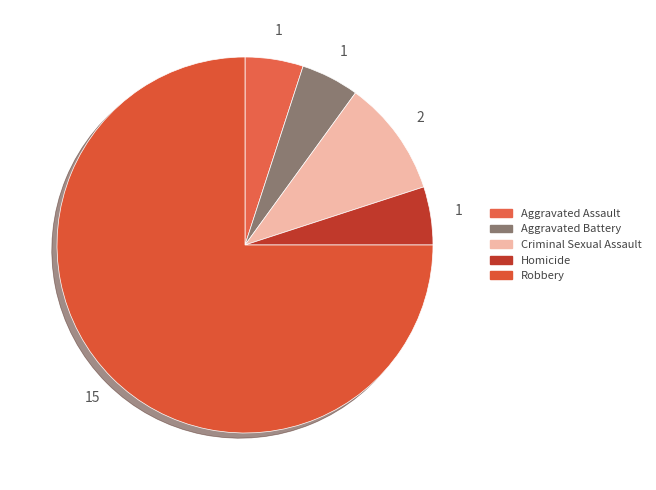

How many slices are in this pie chart?

5